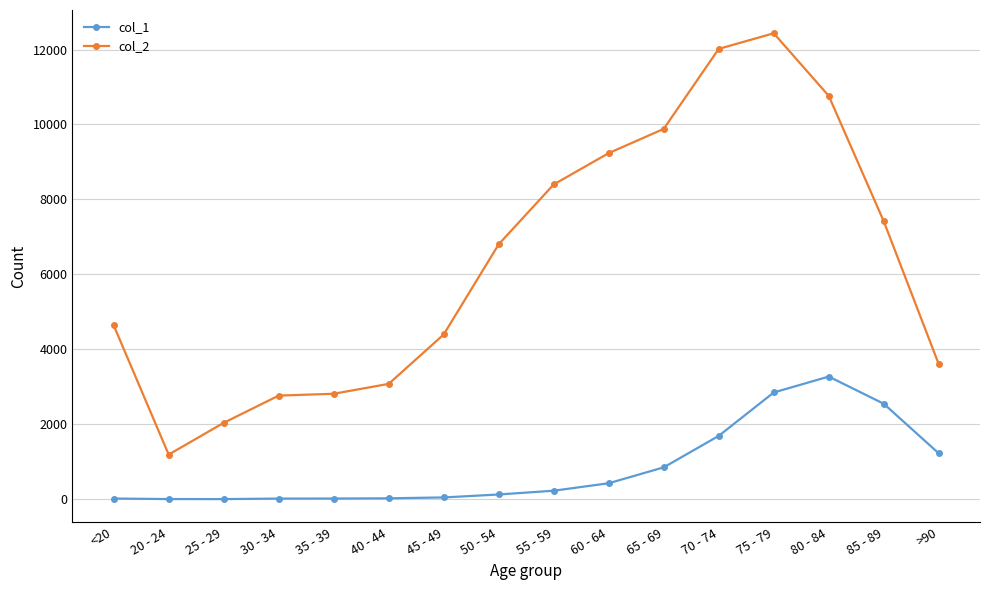

What is the label of the 4th point from the left?

30 - 34